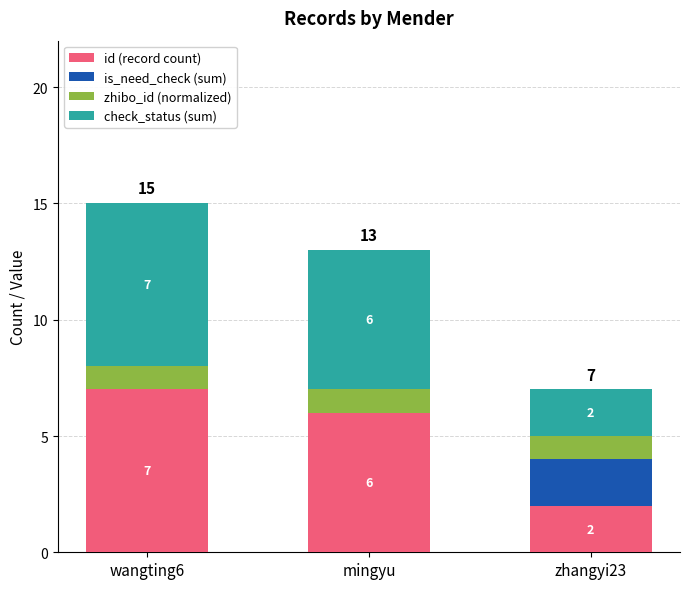

True or false: id (record count) has a value of 7 at wangting6.

True